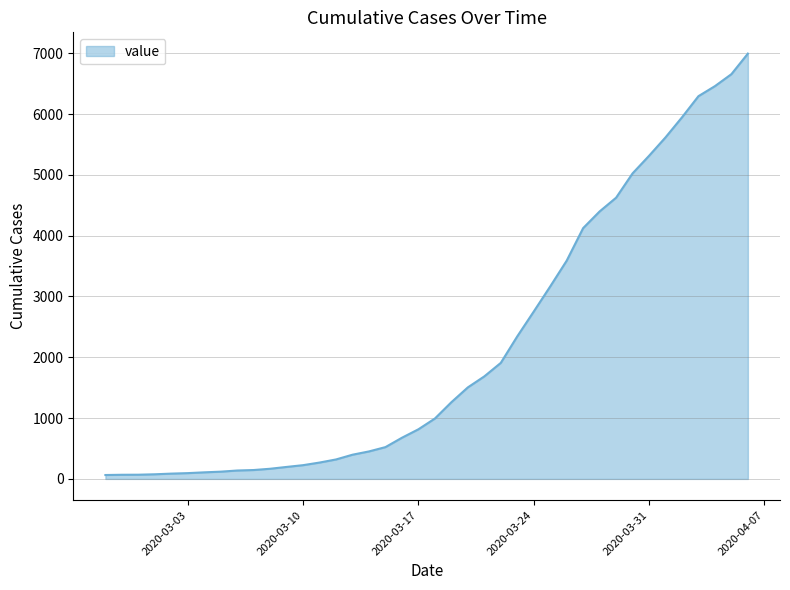

How many lines are shown in the chart?

1